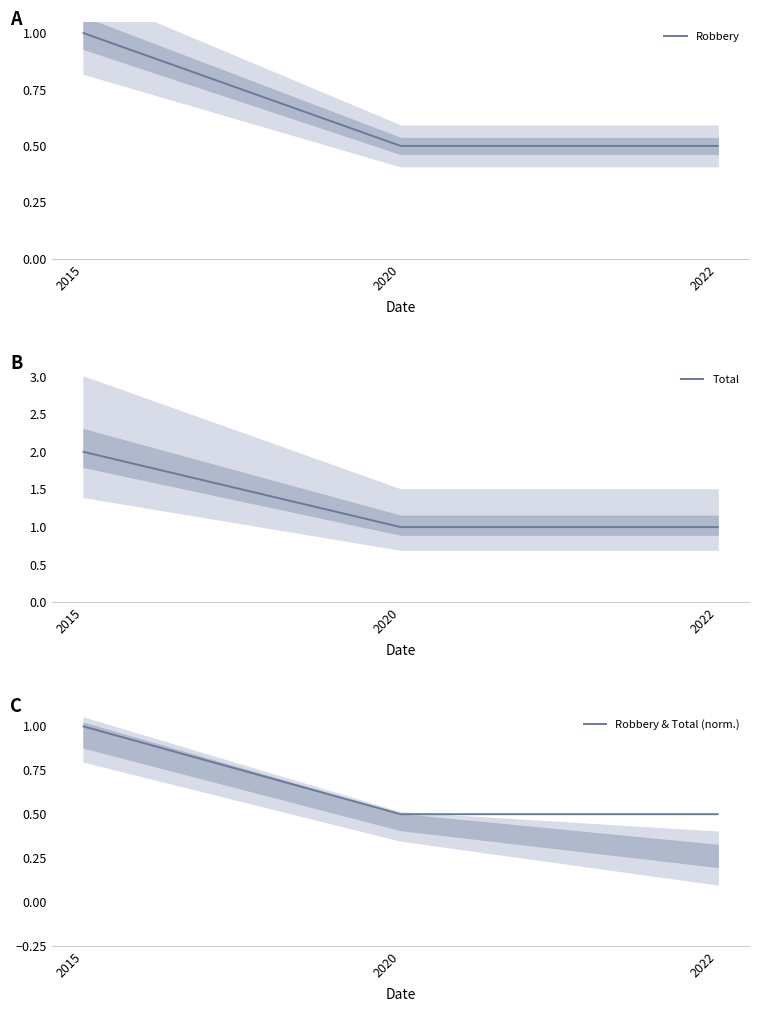

Between 2015 and 2020, which series saw the biggest shift?

Total